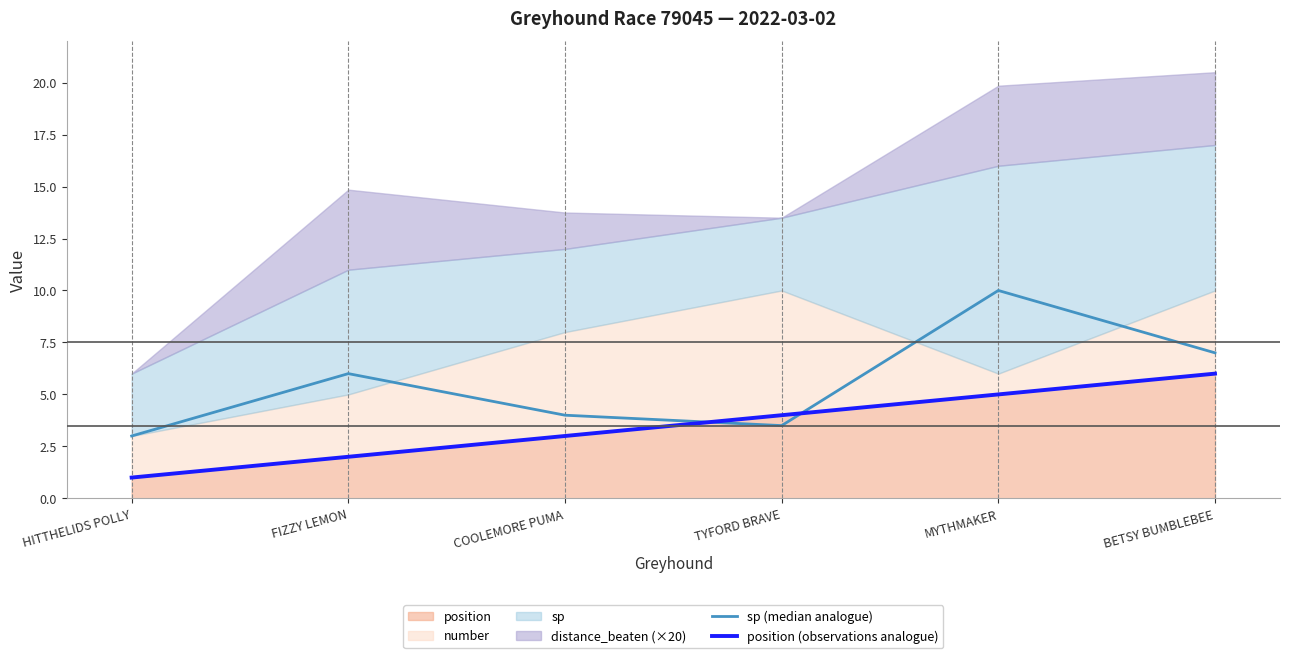

How many lines are shown in the chart?

2